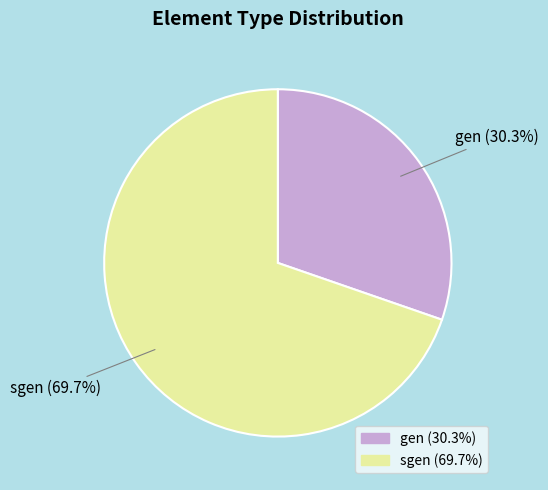

True or false: gen accounts for 30% of the total.

True